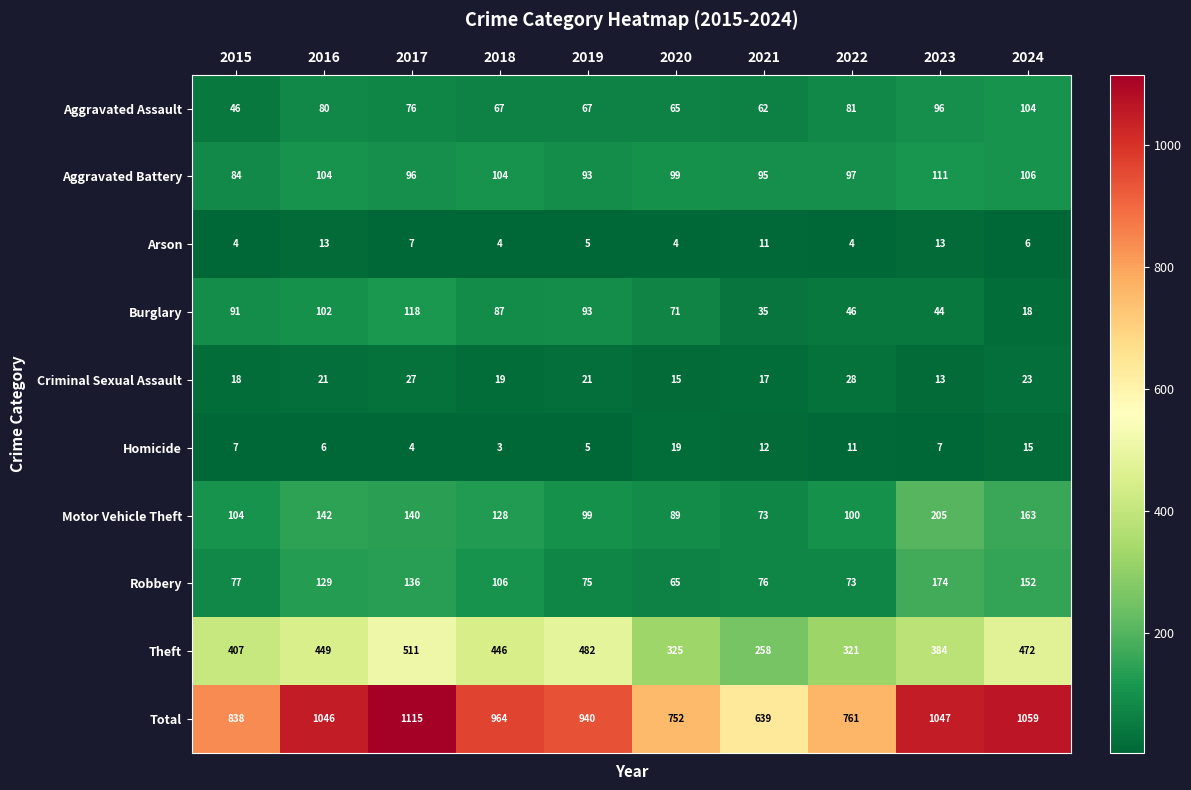

What is the approximate value of Burglary at 2019?

93